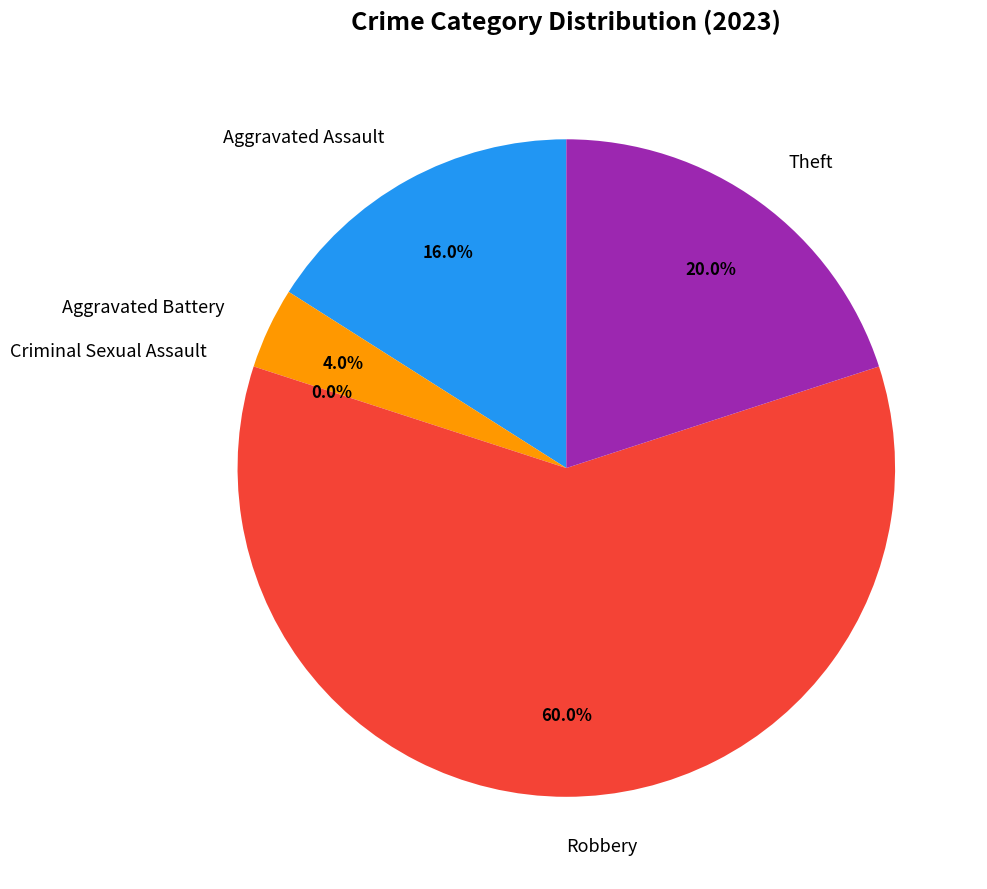

To the nearest percent, what portion does Aggravated Assault represent?

16%